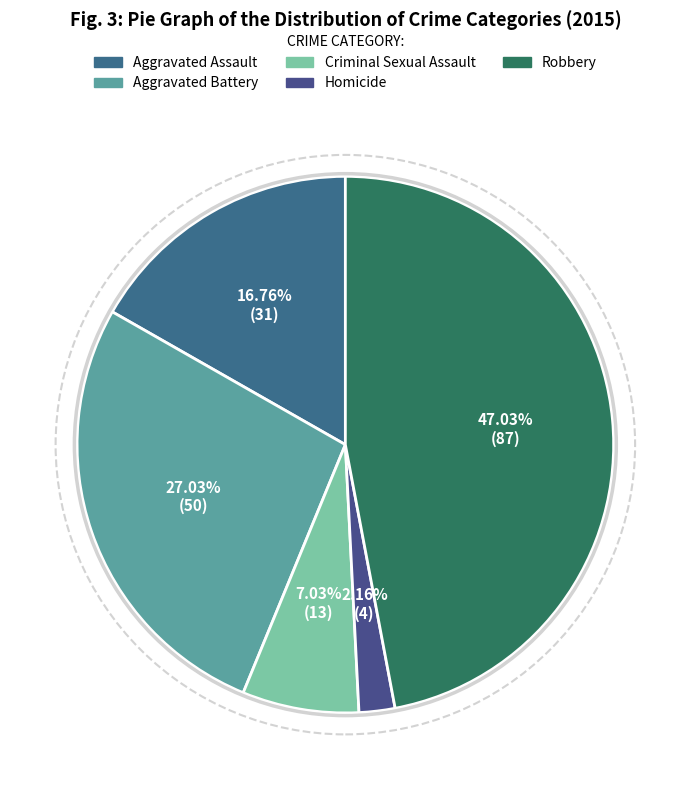

What is the smallest slice in the pie chart?

Homicide